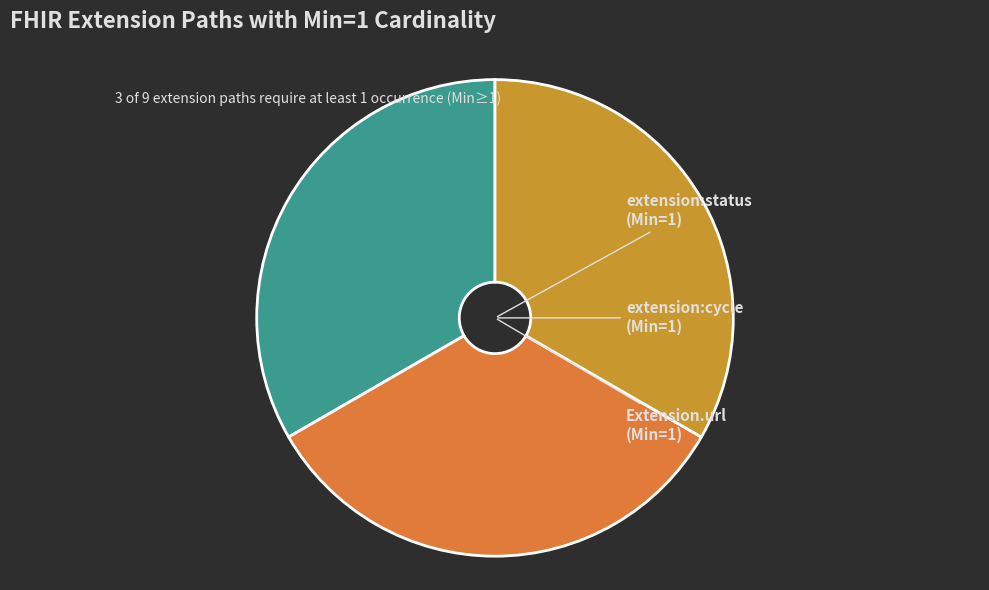

To the nearest percent, what is the average slice percentage?

11%